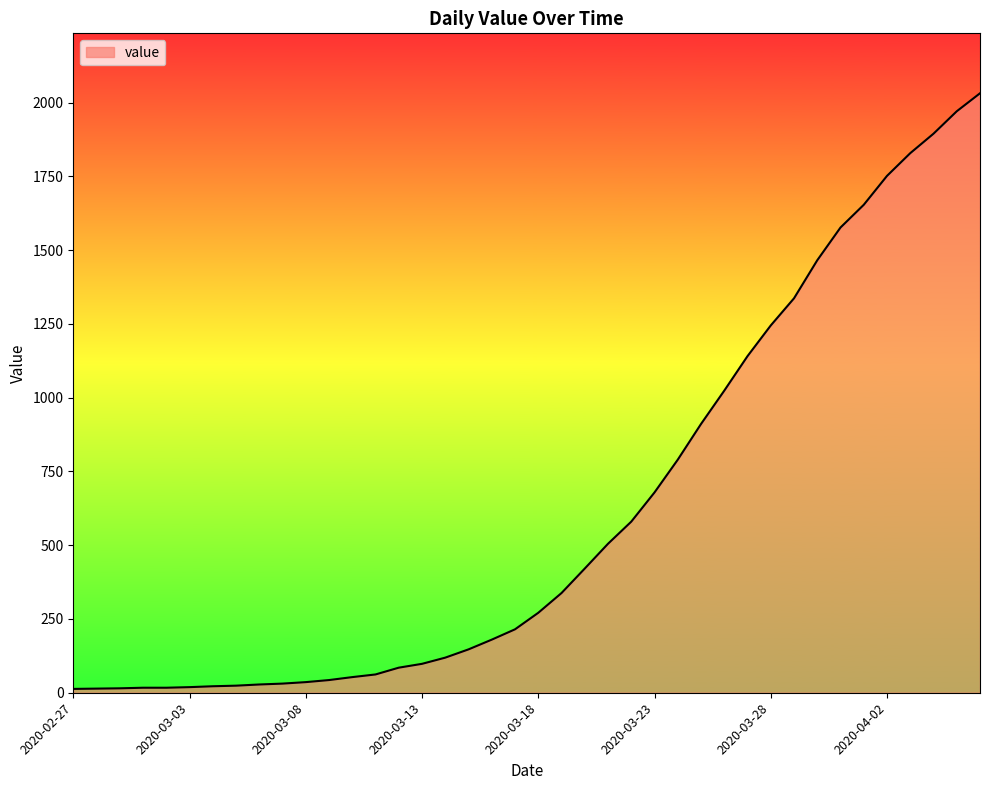

What is the difference between the maximum and minimum values?

2019